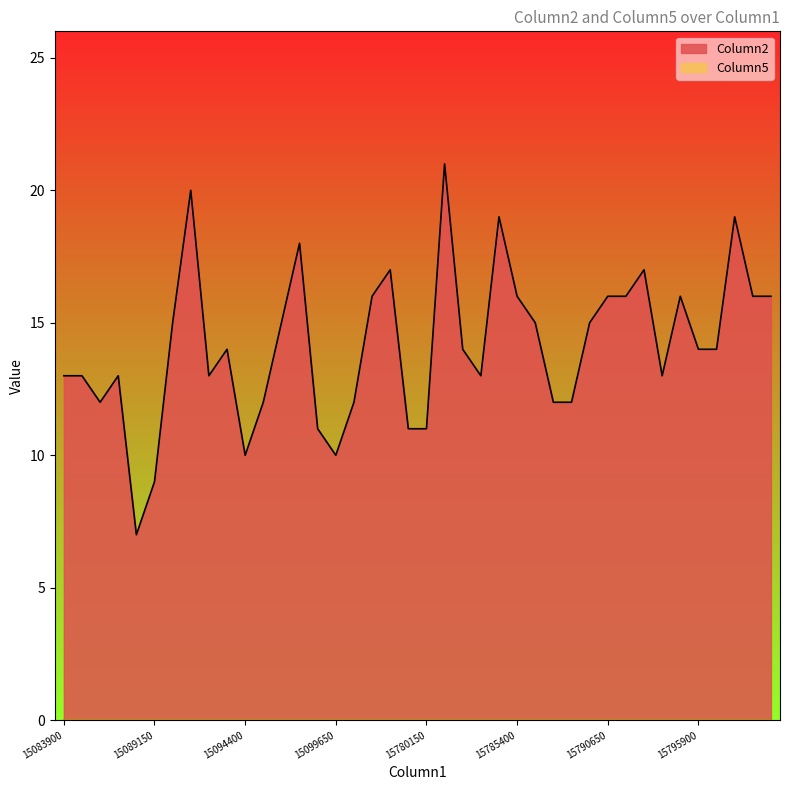

How many points are lower than both their immediate neighbors (excluding endpoints)?

7